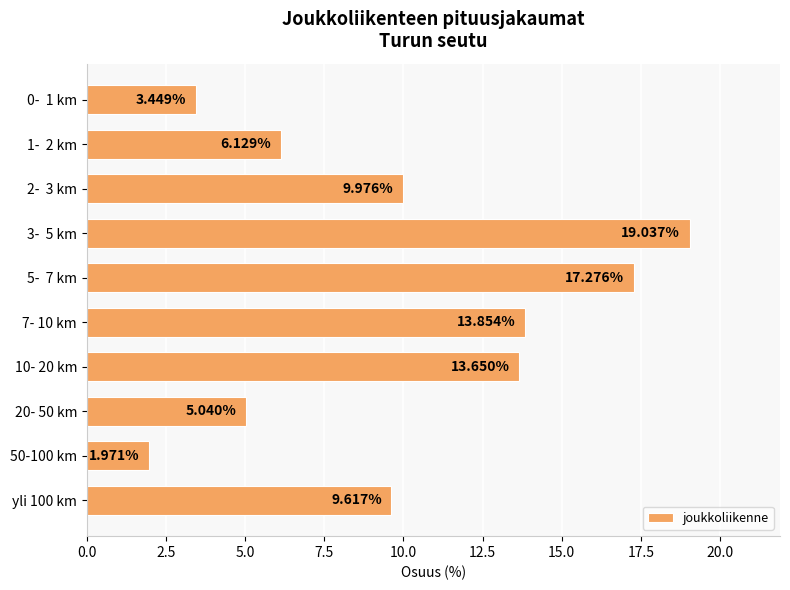

Which label corresponds to the largest value in the chart?

3-  5 km